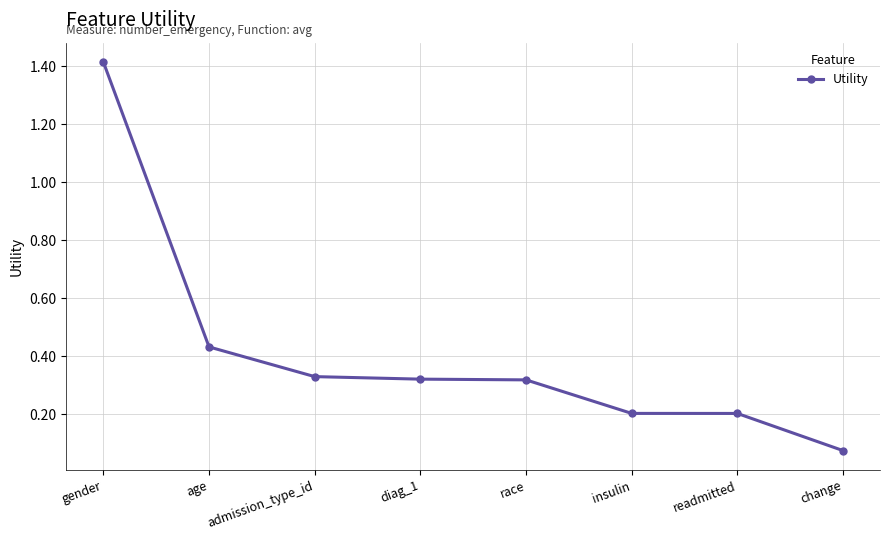

Which has a higher value, change or readmitted?

readmitted